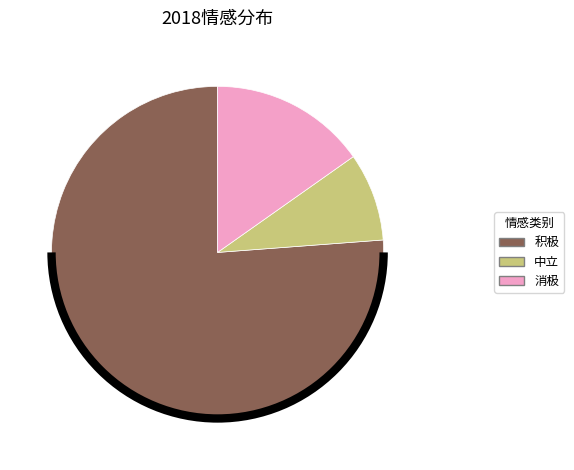

What is the smallest slice in the pie chart?

中立